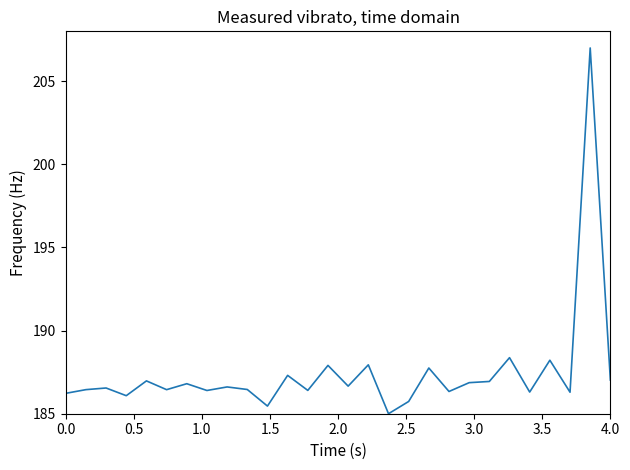

What is the minimum value shown in the chart?

185.0